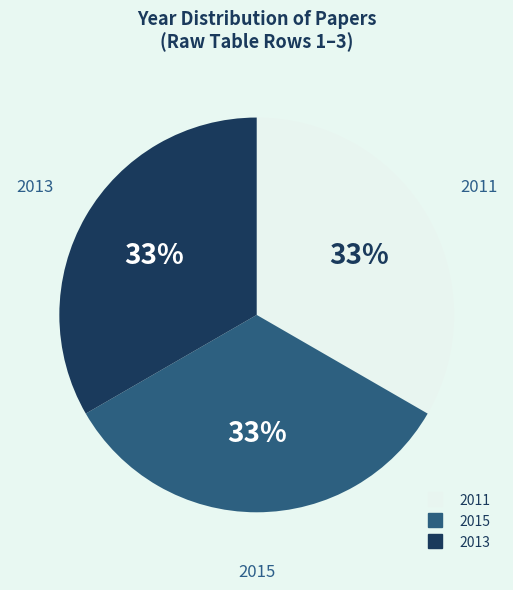

Is the sum of 2011 and 2015 greater than half?

Yes